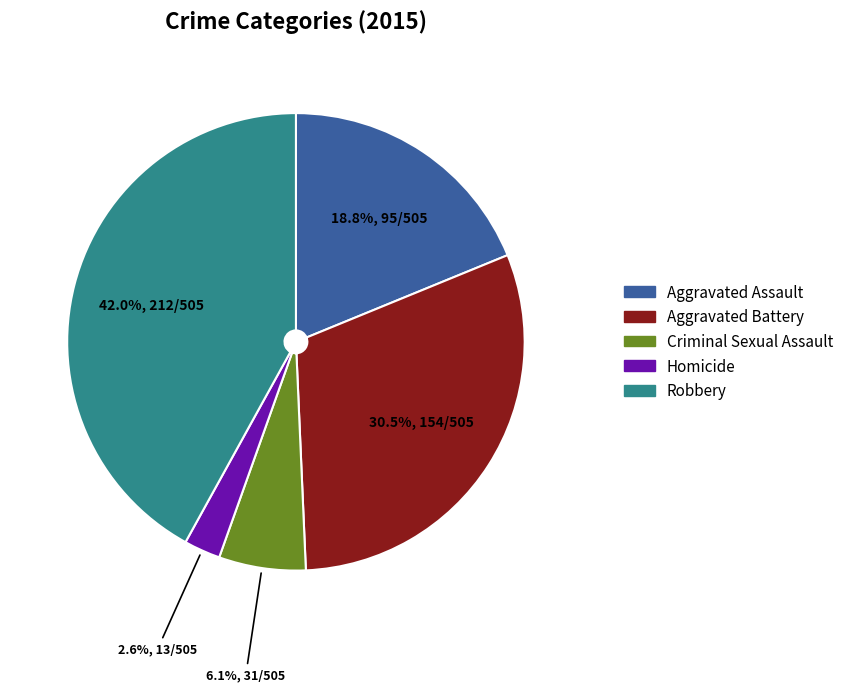

Which slice is the smallest?

Homicide